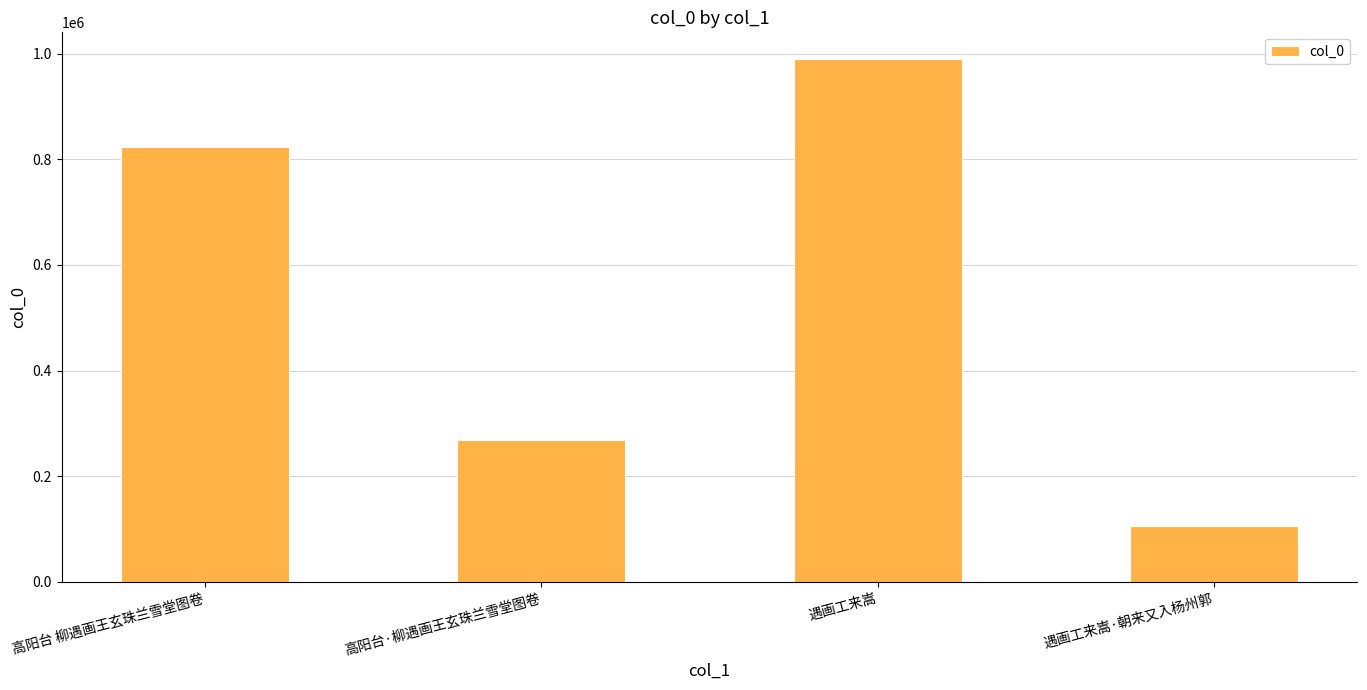

Which has a higher value, 遇画工来嵩·朝来又入杨州郭 or 高阳台 柳遇画王玄珠兰雪堂图卷?

高阳台 柳遇画王玄珠兰雪堂图卷